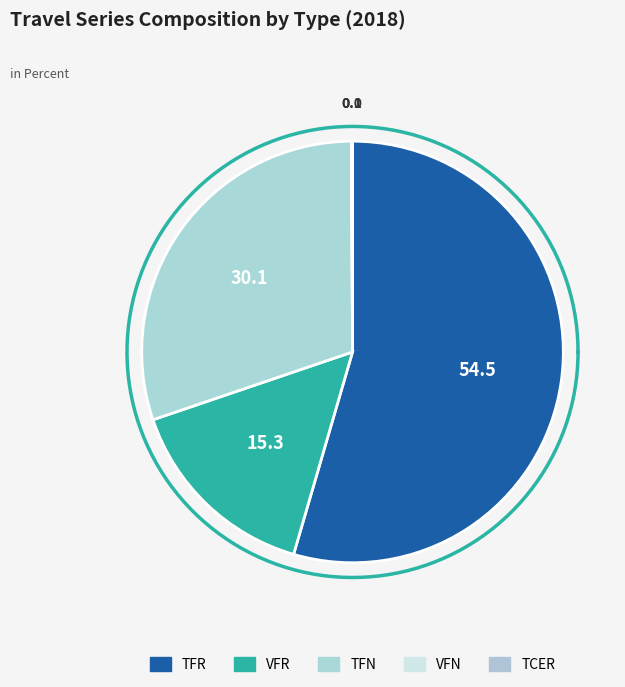

Combined, do TFR and TCER account for over 50%?

Yes